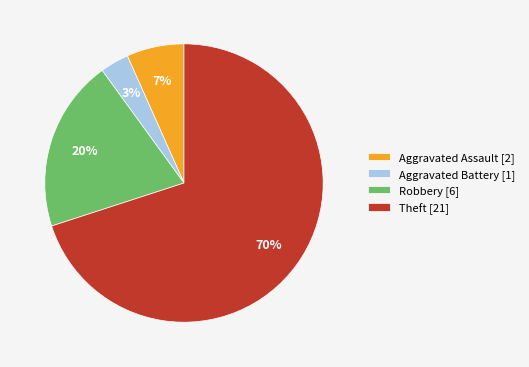

Is it true that Theft is 70% of the pie?

True